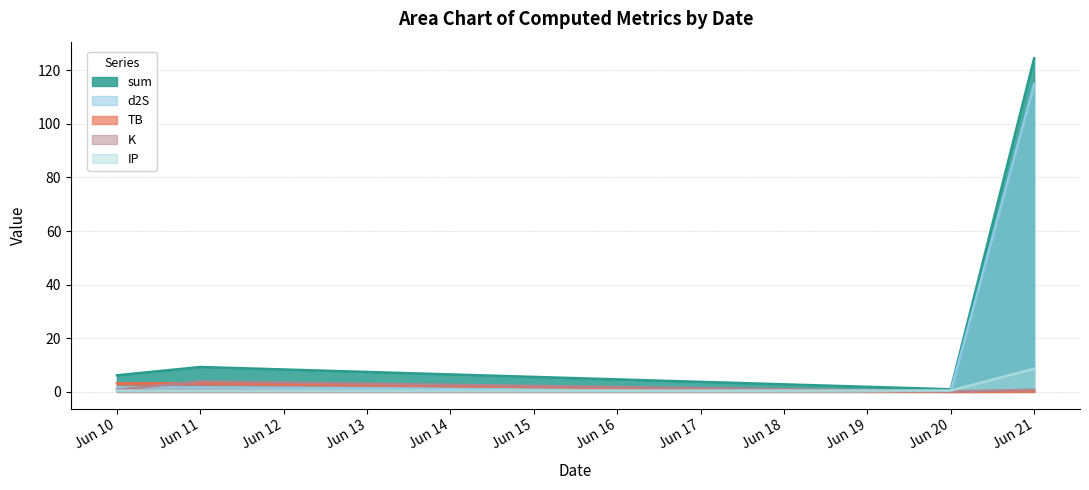

How many values in the sum series exceed 9?

2